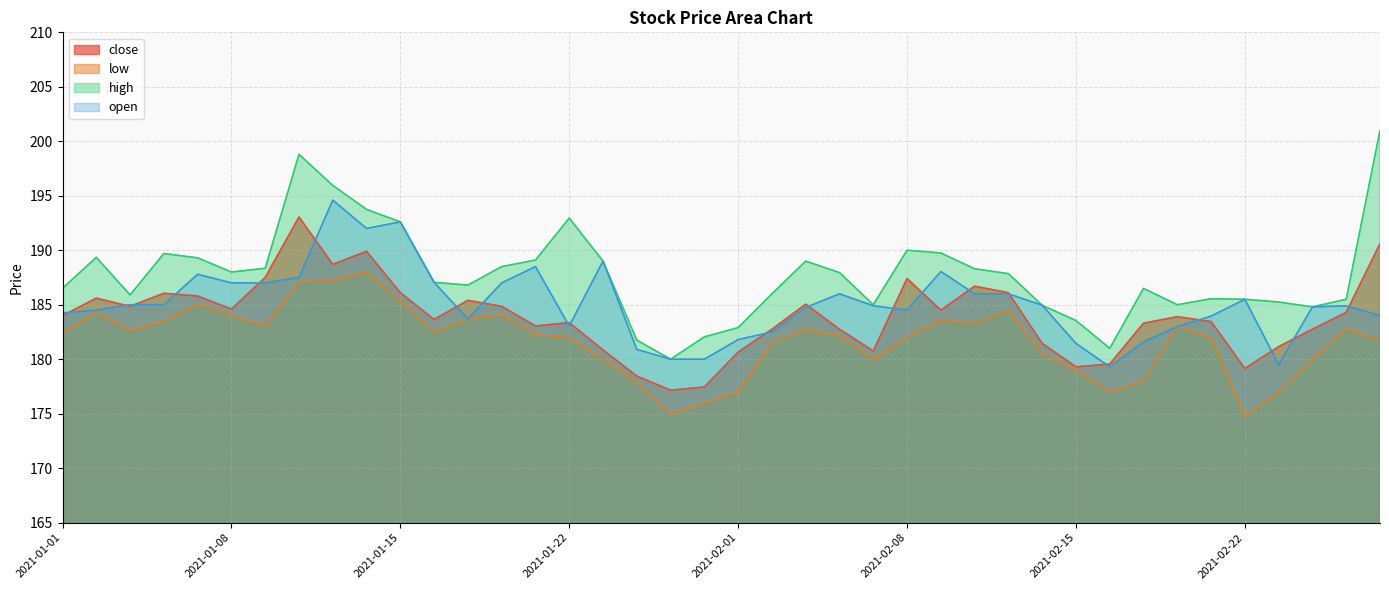

What is the lowest value of the low series?

174.8